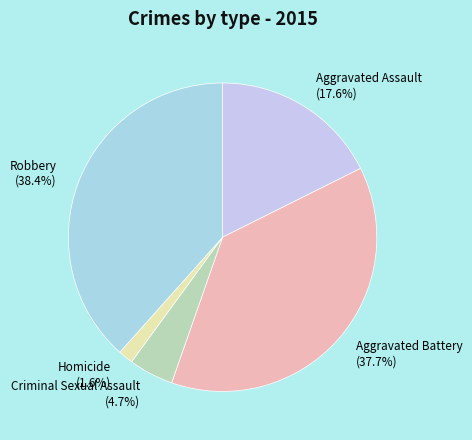

To the nearest percent, what percentage of the pie is Aggravated Battery?

38%